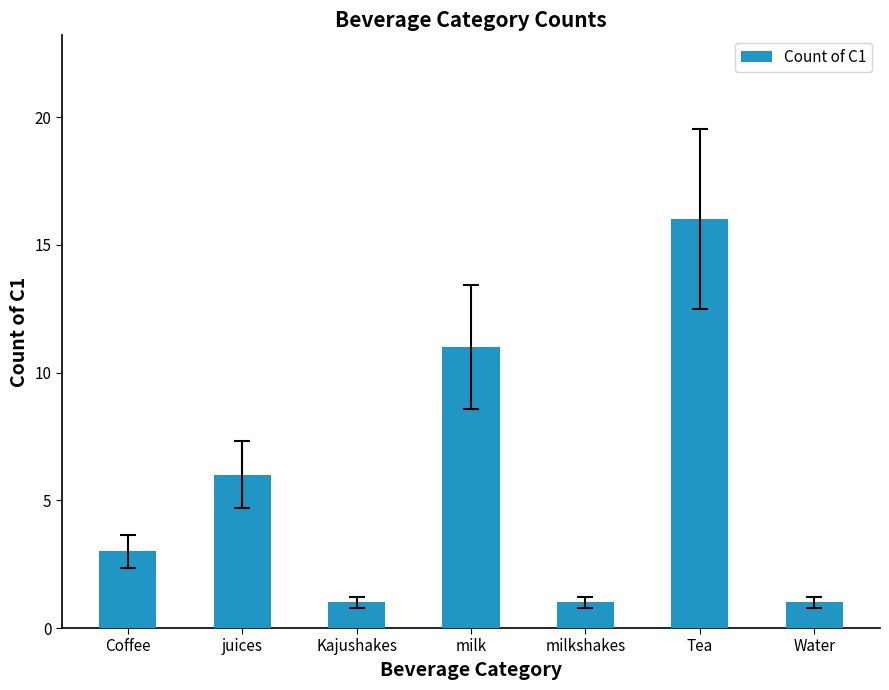

What is the greatest value displayed?

16